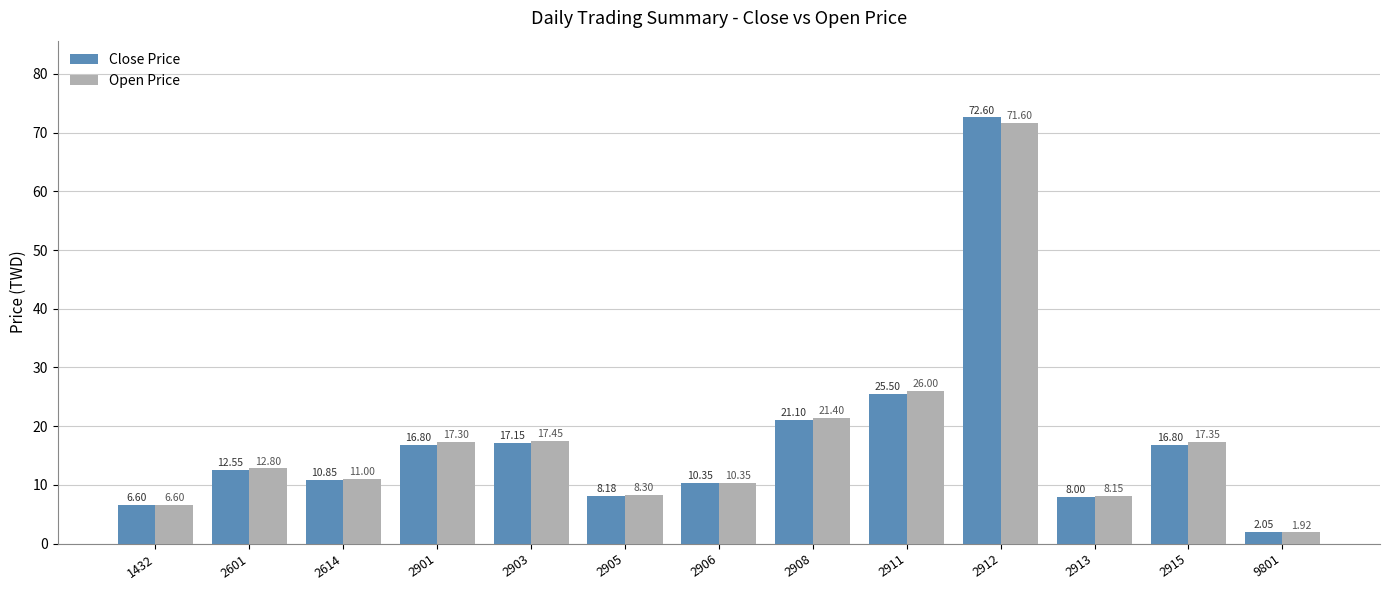

Between 1432 and 2614, which series saw the biggest shift?

Open Price